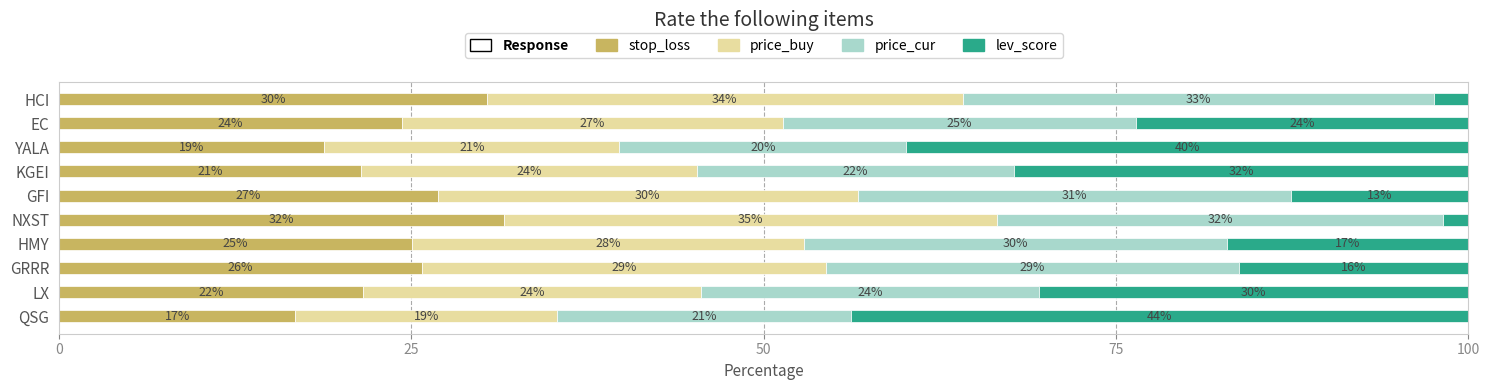

At which label does stop_loss reach its minimum?

QSG